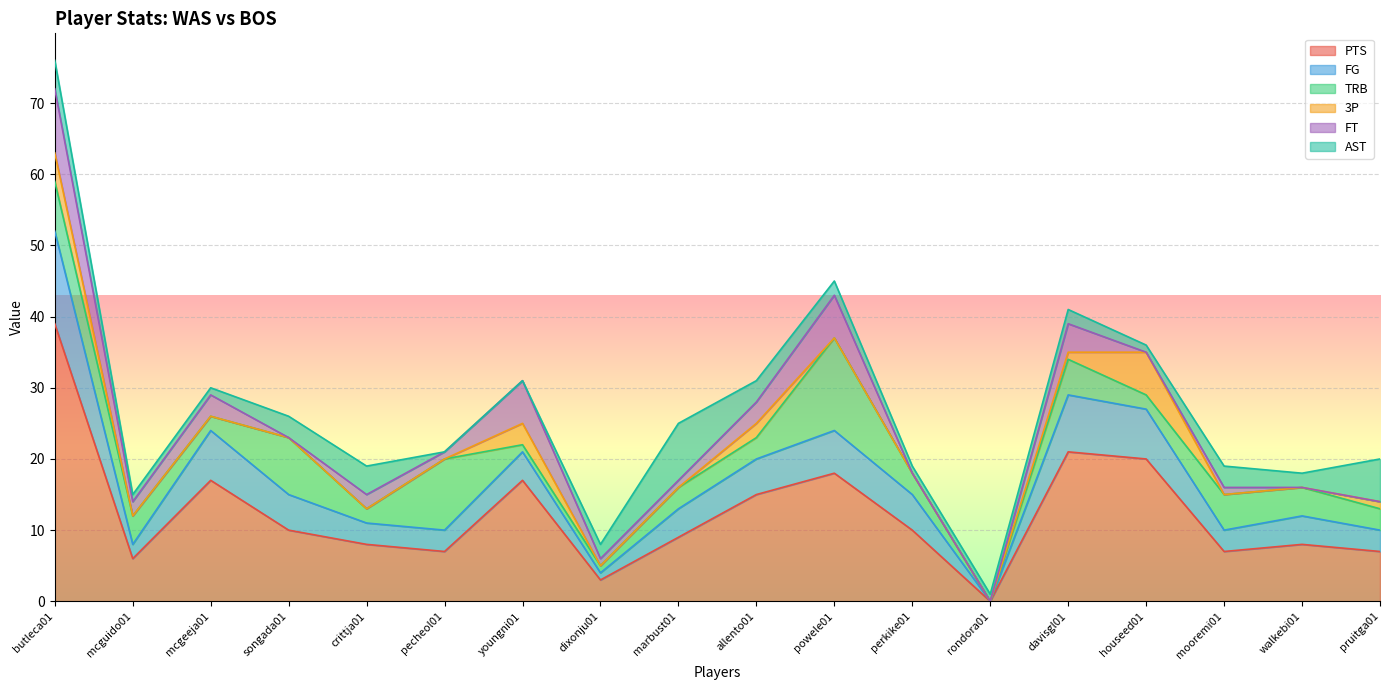

At which label is AST closest to 4?

butleca01